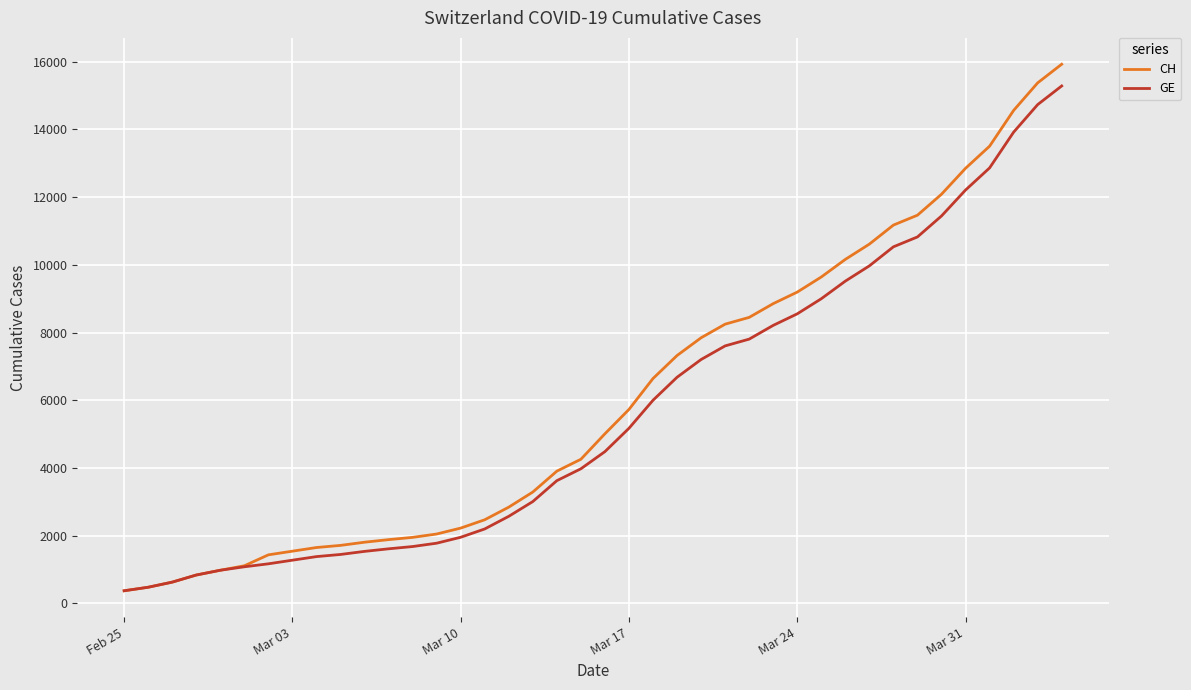

Rank the series by their maximum value, from highest to lowest.

CH, GE